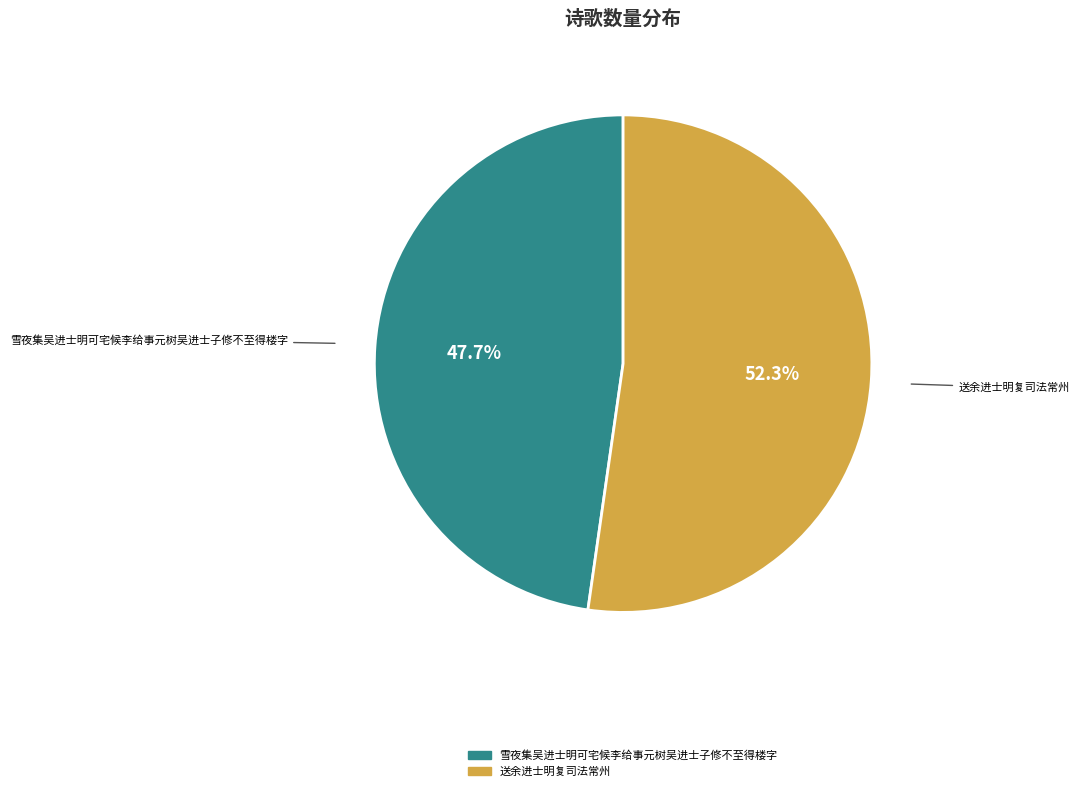

Between 雪夜集吴进士明可宅候李给事元树吴进士子修不至得楼字 and 送余进士明复司法常州, which is larger?

送余进士明复司法常州